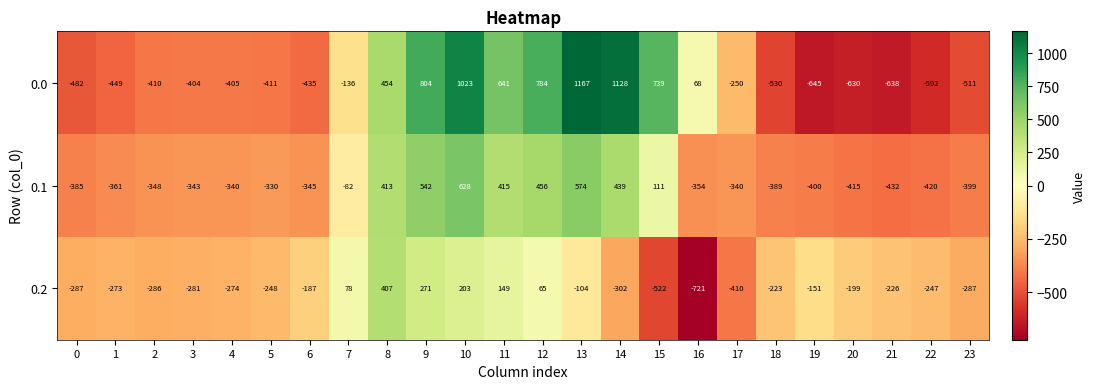

True or false: 0.0 has a value of 242 at 8.

False